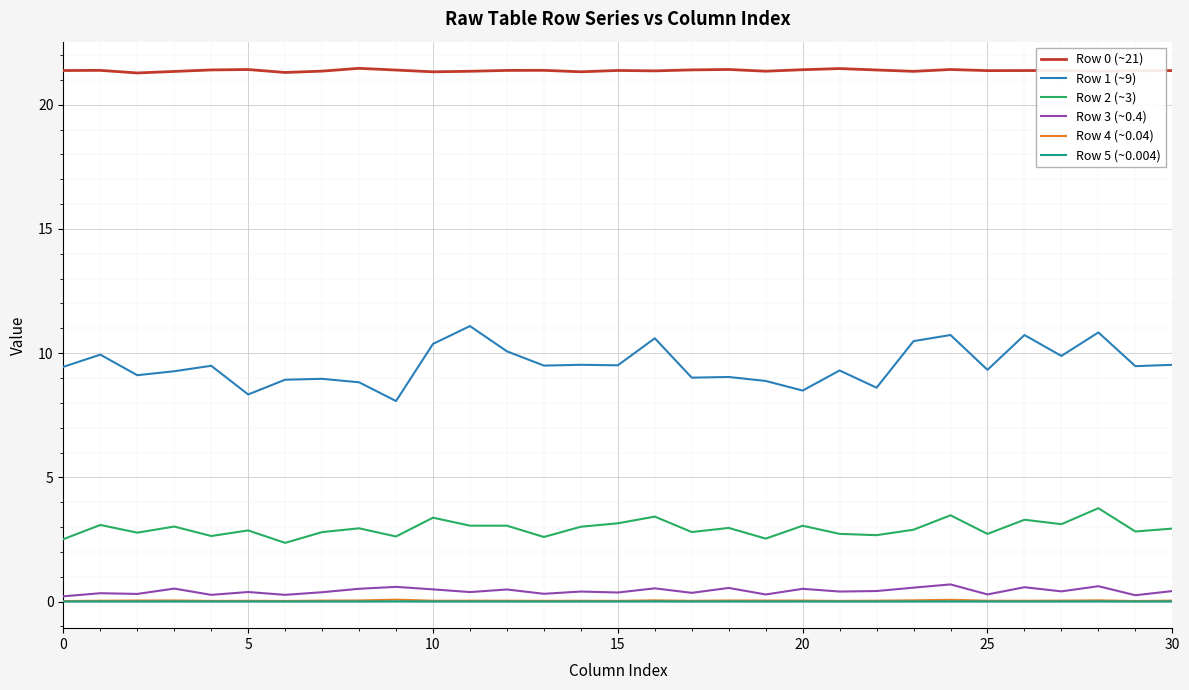

Which series has the widest spread of values?

Row 1 (~9)